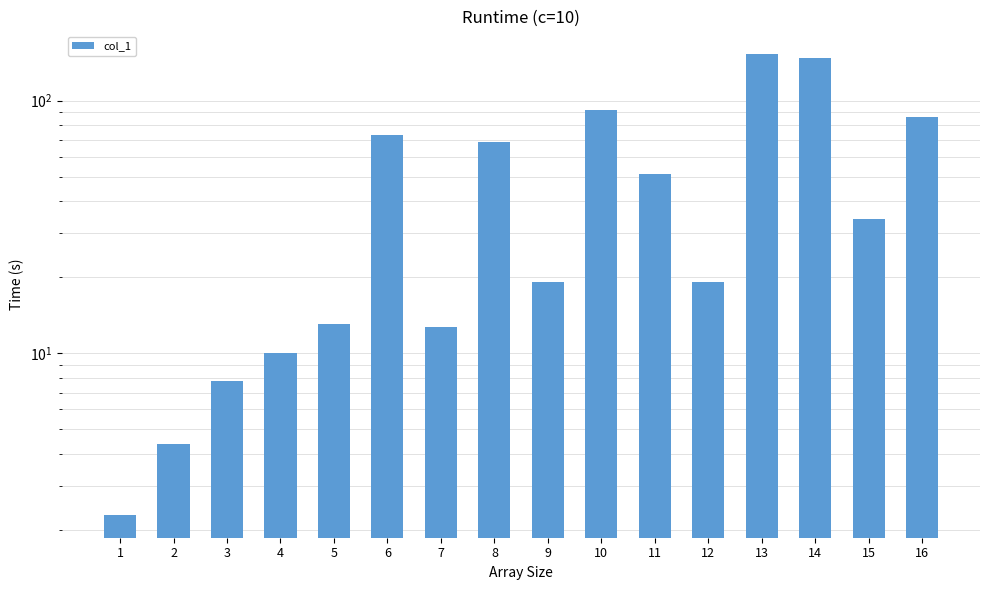

What is the value of the 14th bar from the left?

147.5